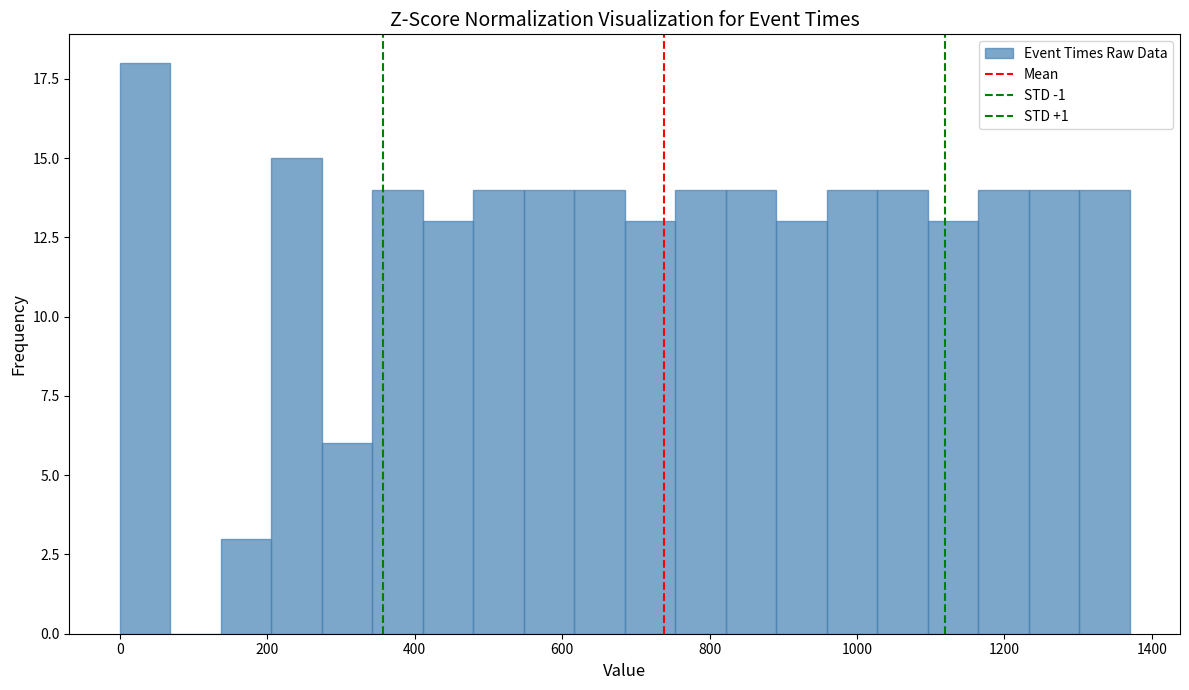

Around what value on the x-axis is the tallest bar? Give the approximate position of its centre, as read against the axis.

40